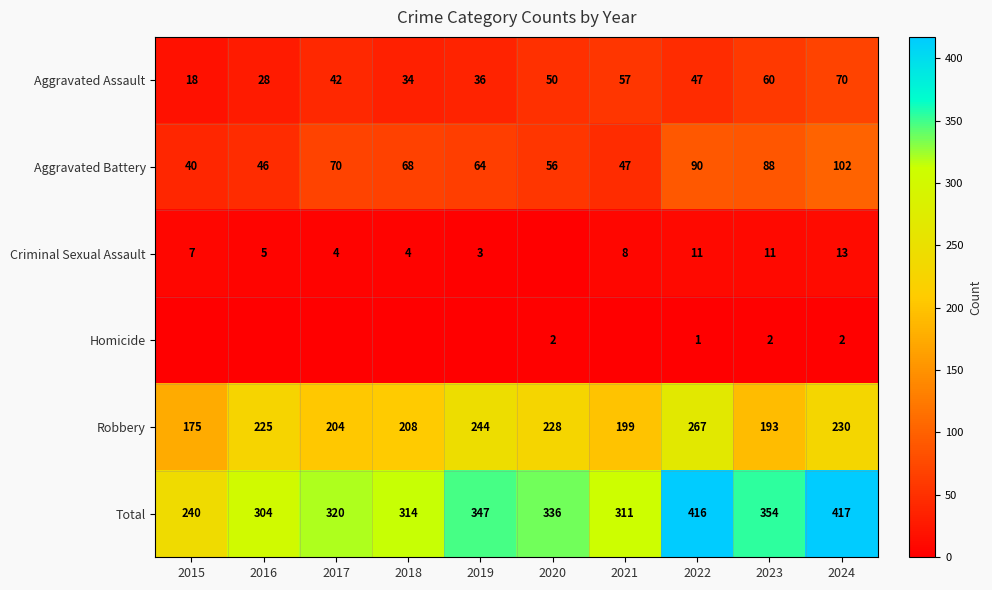

List the labels in order of Aggravated Assault value, smallest first.

2015, 2016, 2018, 2019, 2017, 2022, 2020, 2021, 2023, 2024